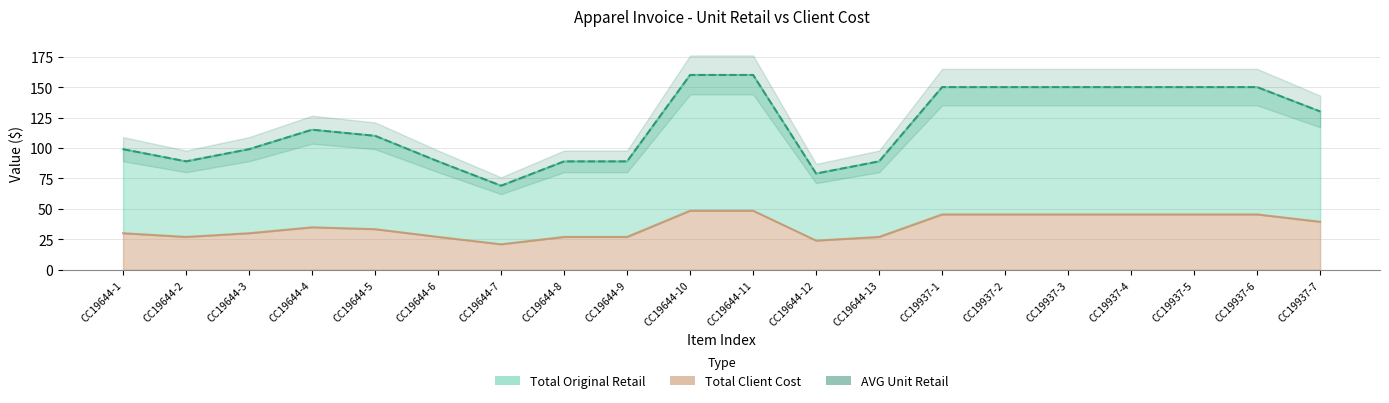

True or false: the data shows 150 at CC19937-3.

True